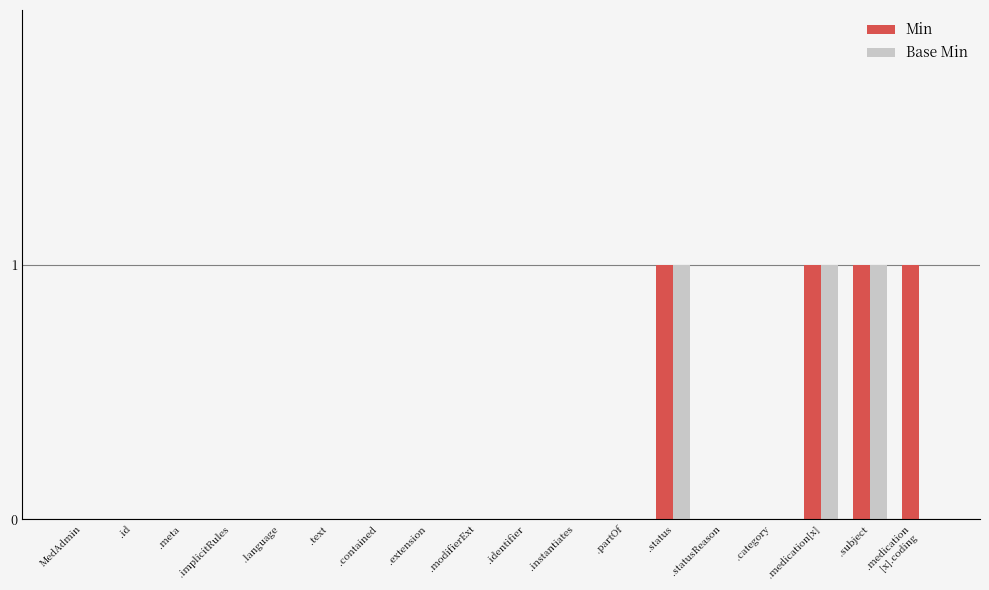

What are all the series names shown in the legend?

Min, Base Min